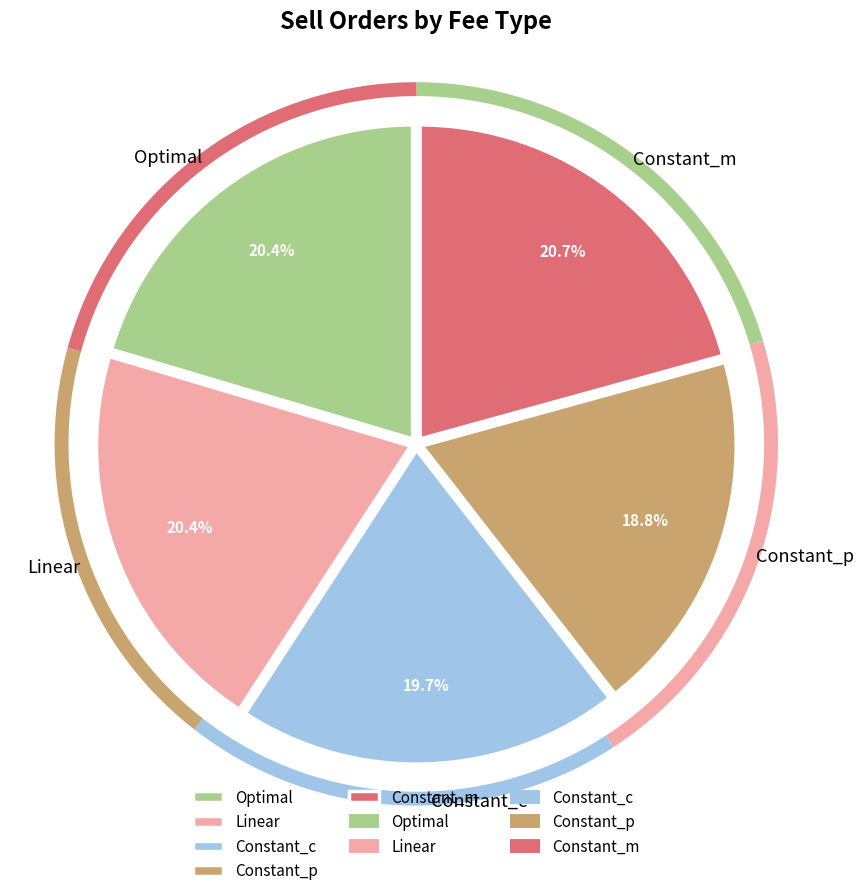

What is the ratio of the value at Constant_c to the value at Linear?

1.0